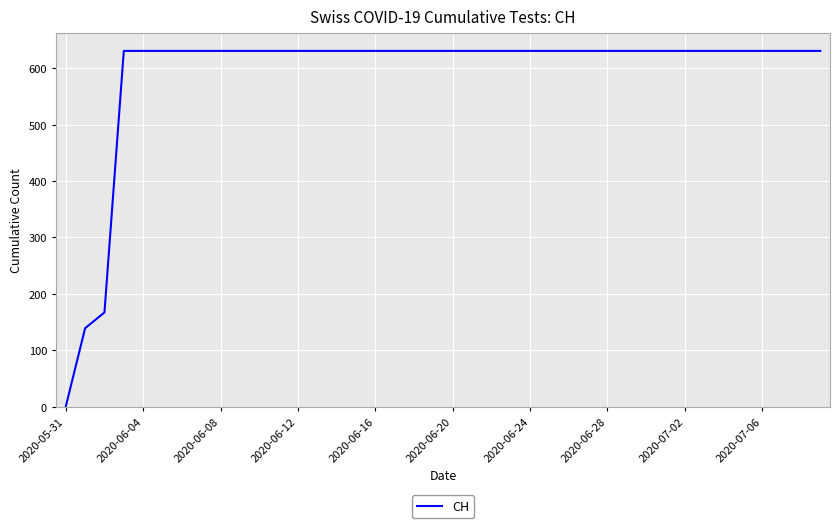

What is the difference between the second highest and second lowest values?

492